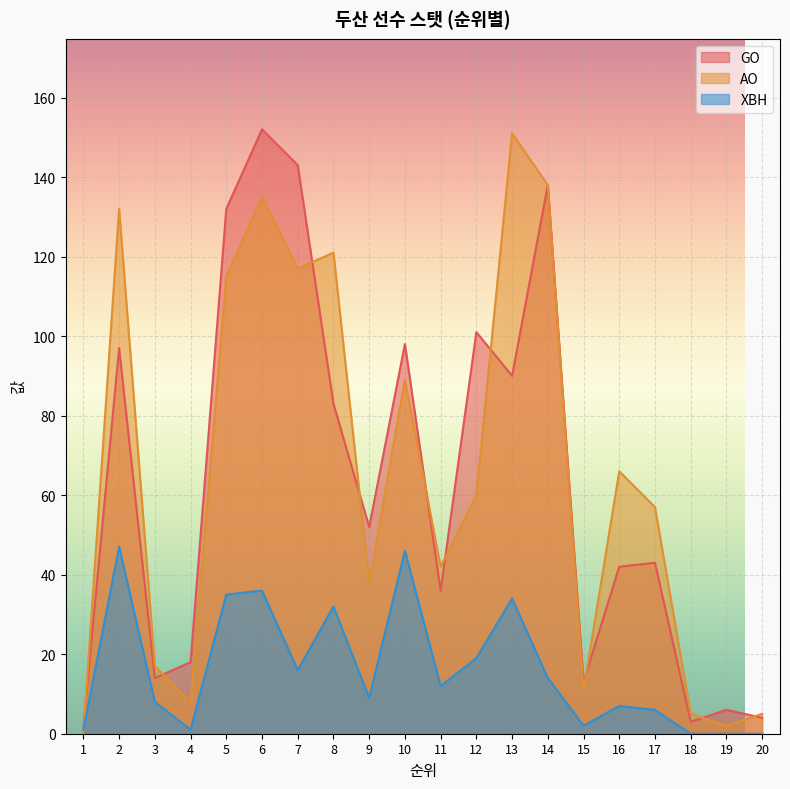

What is the sum of all AO values?

1309